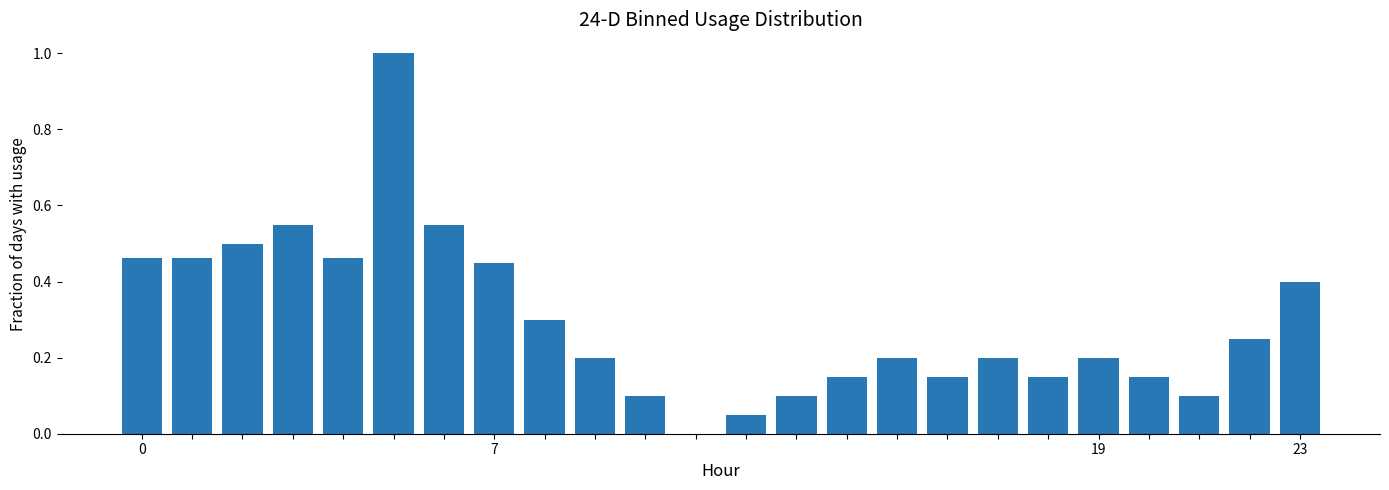

What is the sum of all values?

7.1